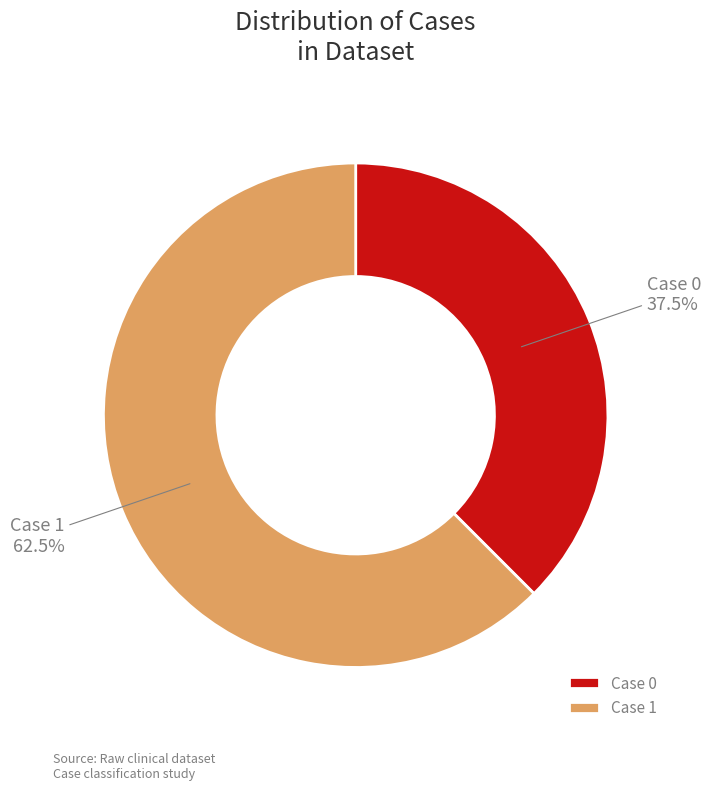

Rank the categories by value from highest to lowest.

Case 1, Case 0